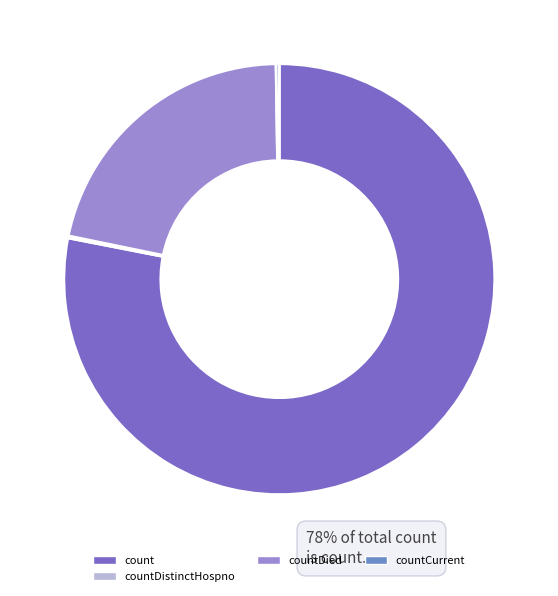

Is it true that count is 78% of the pie?

True